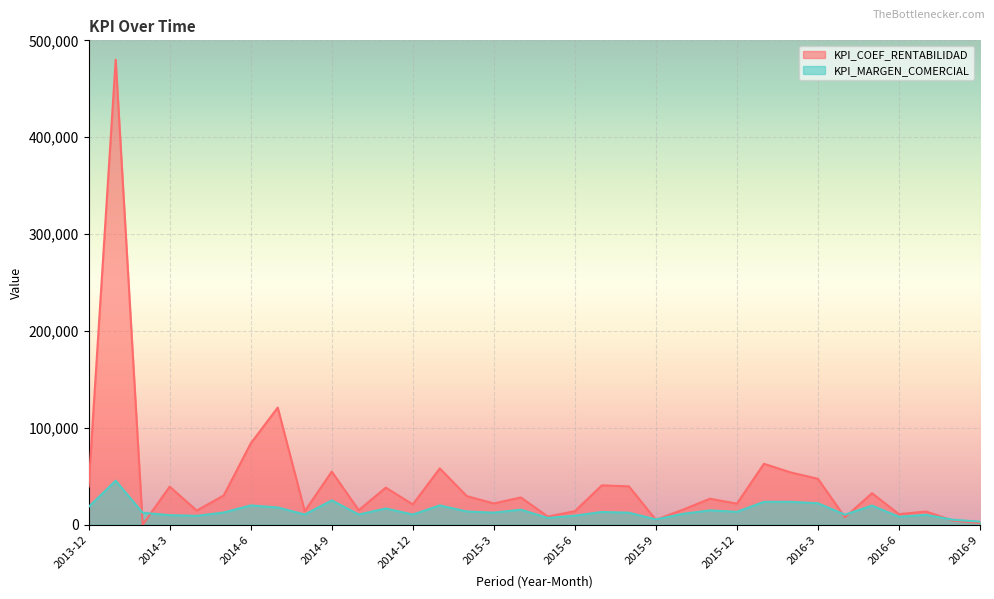

The value of KPI_MARGEN_COMERCIAL at 2015-5 is 3793. True or false?

False